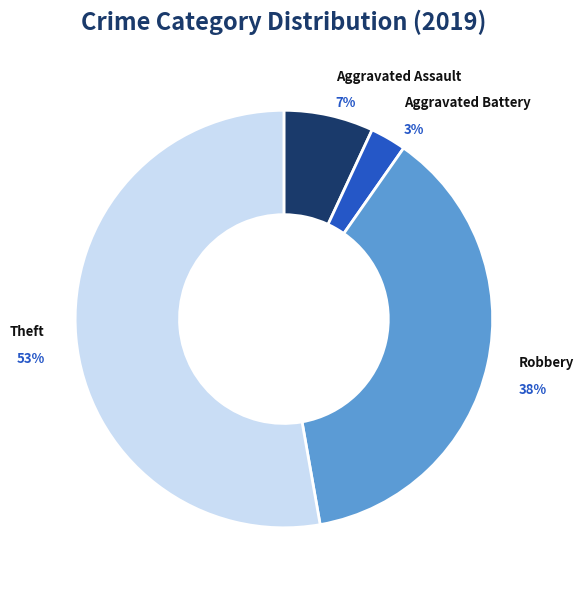

How many slices are in this pie chart?

4